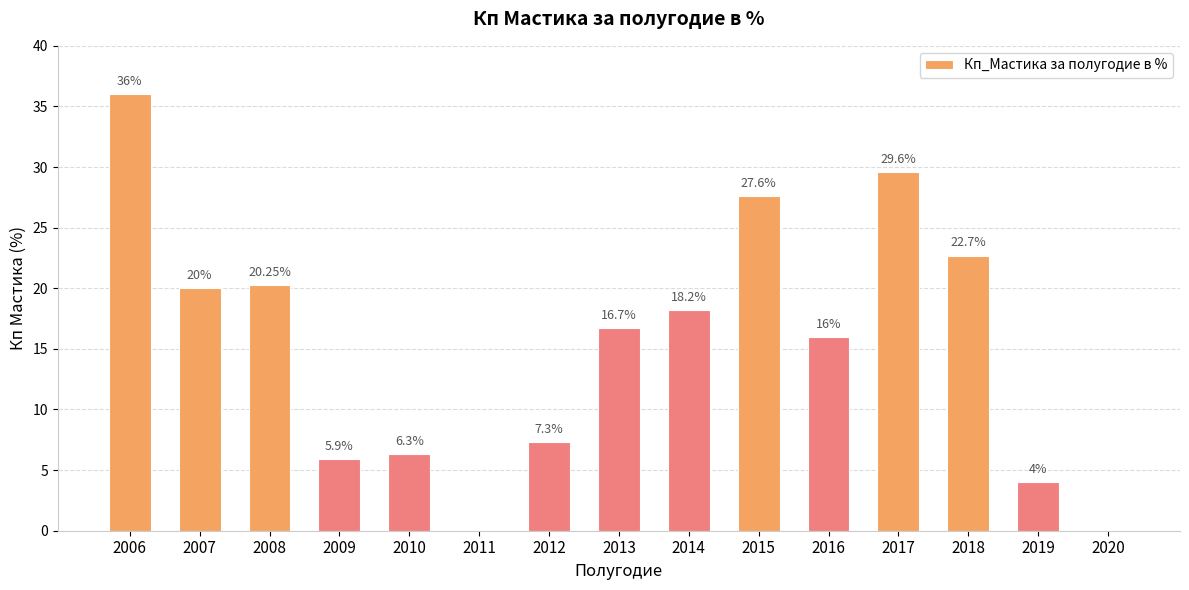

What is the maximum value shown in the chart?

36.0